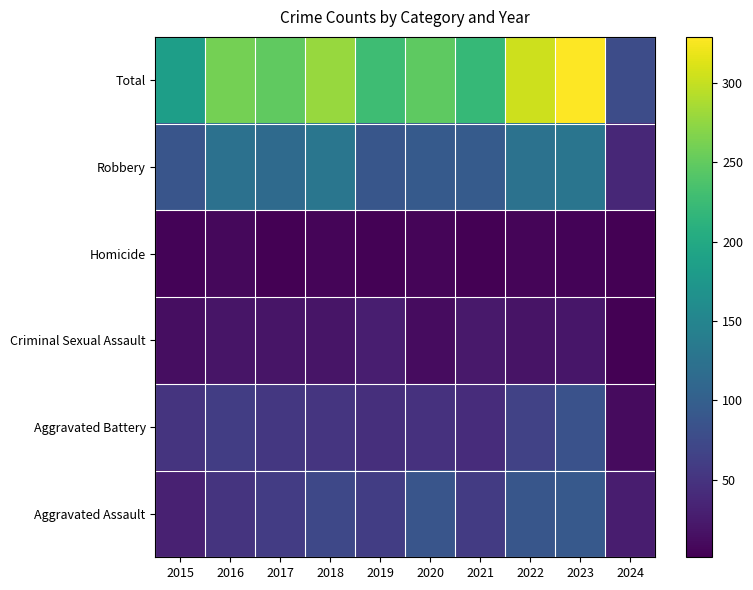

Reading left to right, list all the values displayed in this chart.

Aggravated Assault: 2015=31	2016=50	2017=59	2018=72	2019=61	2020=87	2021=58	2022=89	2023=93	2024=27
Aggravated Battery: 2015=50	2016=60	2017=54	2018=52	2019=45	2020=48	2021=43	2022=66	2023=83	2024=11
Criminal Sexual Assault: 2015=13	2016=20	2017=19	2018=20	2019=29	2020=12	2021=23	2022=18	2023=21	2024=1
Homicide: 2015=4	2016=8	2017=2	2018=5	2019=3	2020=6	2021=2	2022=6	2023=4	2024=1
Robbery: 2015=87	2016=123	2017=115	2018=130	2019=89	2020=94	2021=95	2022=125	2023=128	2024=37
Total: 2015=185	2016=261	2017=249	2018=279	2019=227	2020=247	2021=221	2022=304	2023=329	2024=77